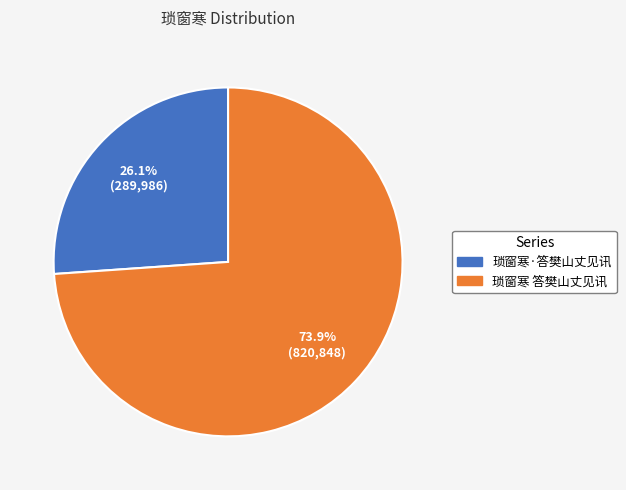

Is it true that 琐窗寒 答樊山丈见讯 is 74% of the pie?

True